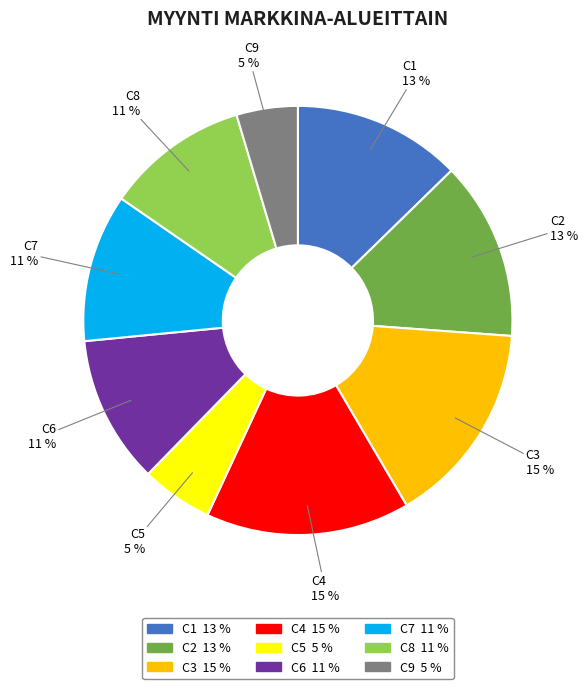

Approximately how many times larger is the value at C6 compared to C2?

0.8